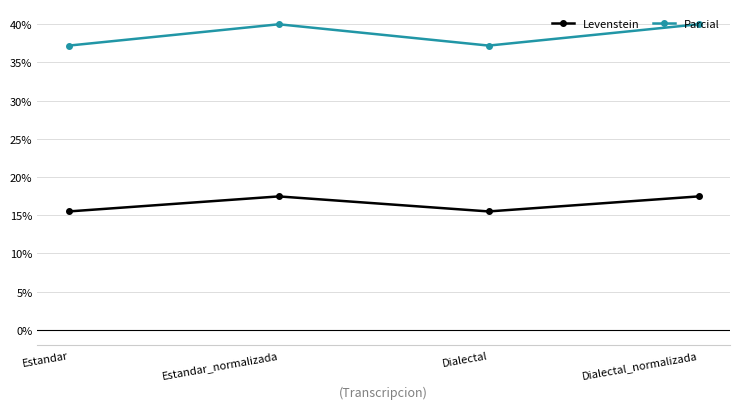

What is the highest value of the Parcial series?

40.0